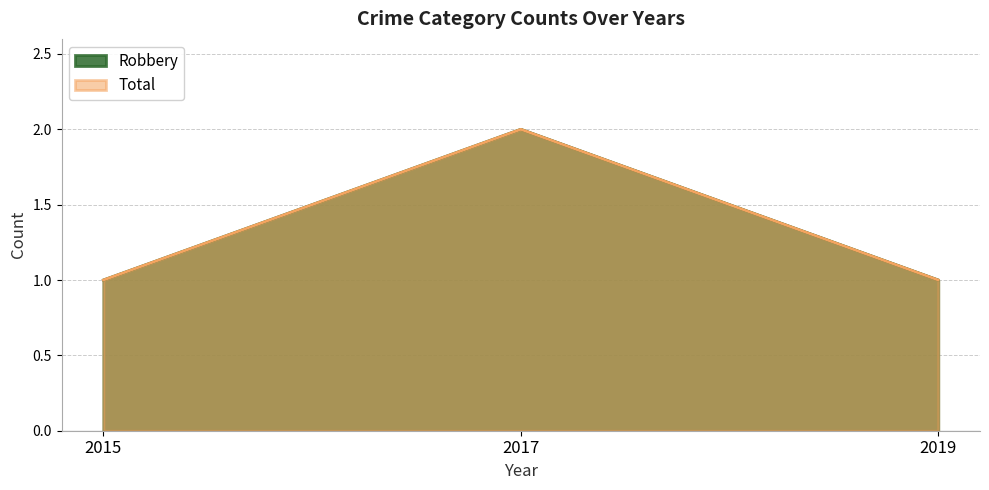

What is the average value of the Total series?

1